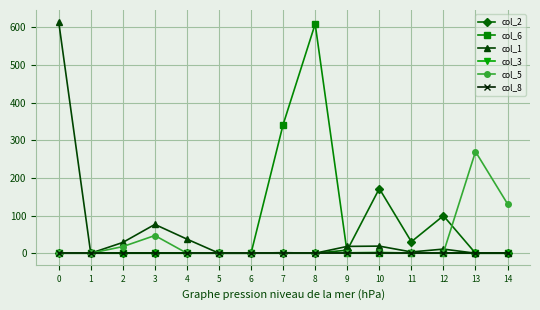

Reading left to right, what are all the values shown in this chart?

col_2: 0.0	0.0	0.0	0.0	0.0	0.0	0.0	0.0	0.0	8.1	171.7	30.5	99.6	0.0	0.0
col_6: 0.0	0.0	0.0	0.0	0.0	0.0	0.0	341.7	609.1	0.0	0.0	0.0	0.0	0.0	0.0
col_1: 615.5	0.0	28.6	76.5	37.5	0.0	0.0	1.5	0.0	18.1	18.9	3.4	11.0	0.0	0.0
col_3: 0.0	0.0	0.0	0.0	0.0	0.0	0.0	0.0	0.0	0.0	0.0	0.0	0.0	0.0	0.0
col_5: 0.0	0.0	17.6	47.0	0.0	0.0	0.0	0.0	0.0	1.1	2.3	0.4	1.3	270.0	131.0
col_8: 0.0	0.0	0.0	0.0	0.0	0.0	0.0	0.0	0.0	0.0	0.0	0.0	0.0	0.0	0.0